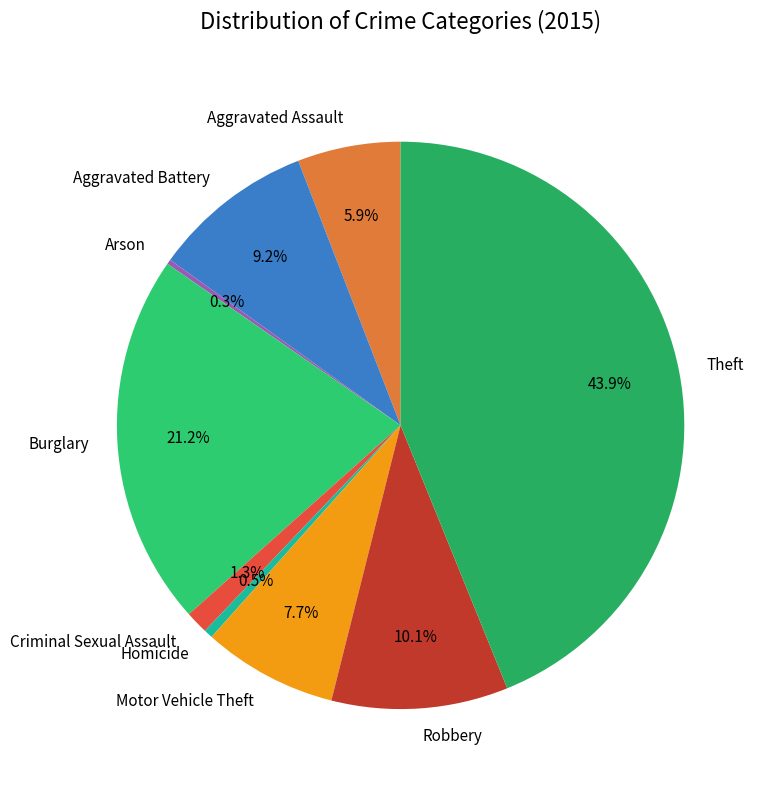

What portion of the pie excludes Motor Vehicle Theft?

92.3%